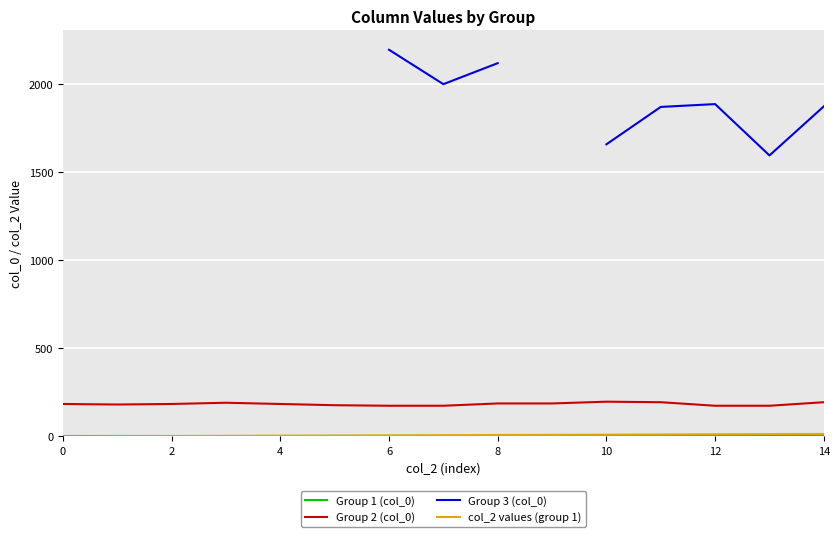

True or false: col_2 values (group 1) has more than 0 interior local peaks.

False